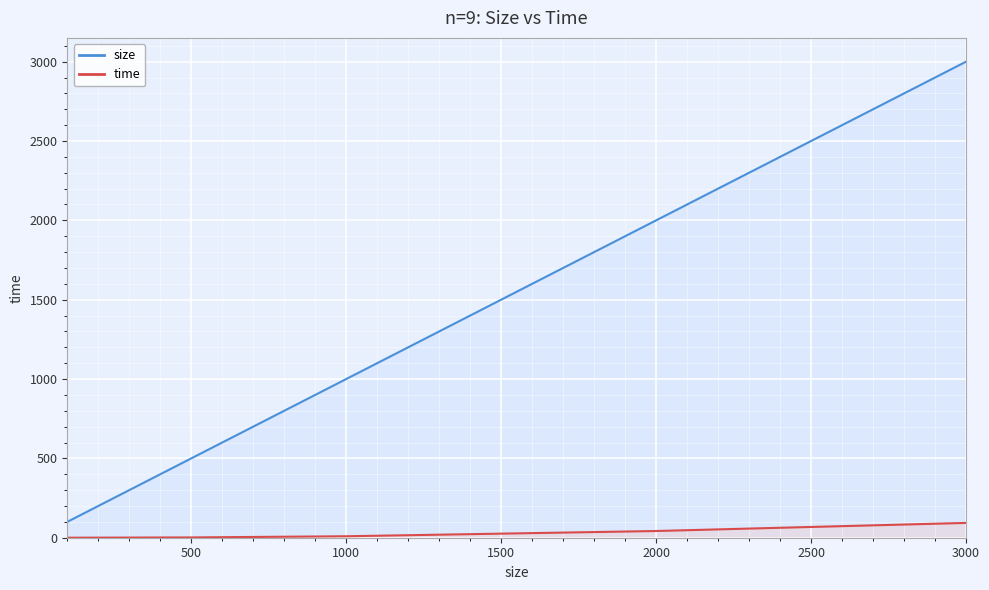

What is the approximate value of size at 1000?

1000.0